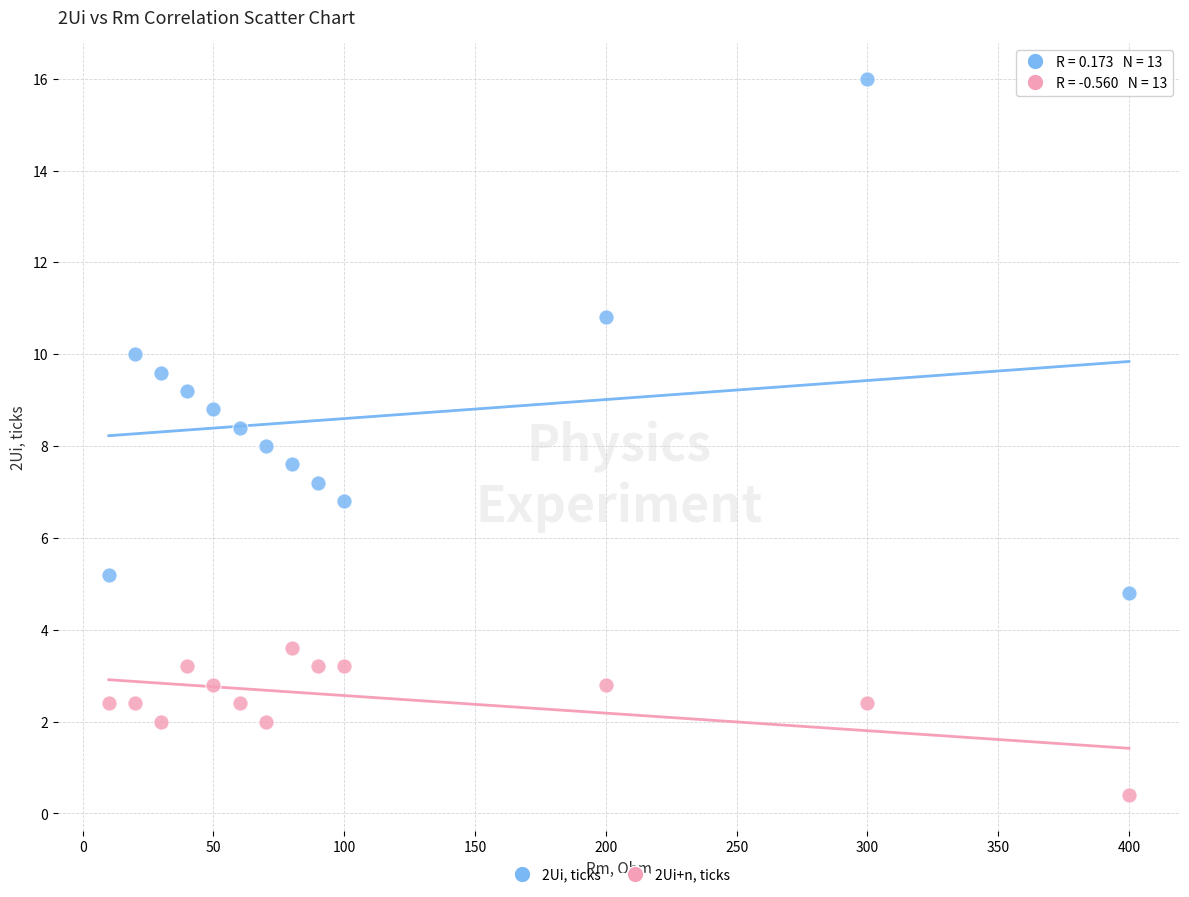

What is the X range (max minus min) for the scatter plot?

390.0